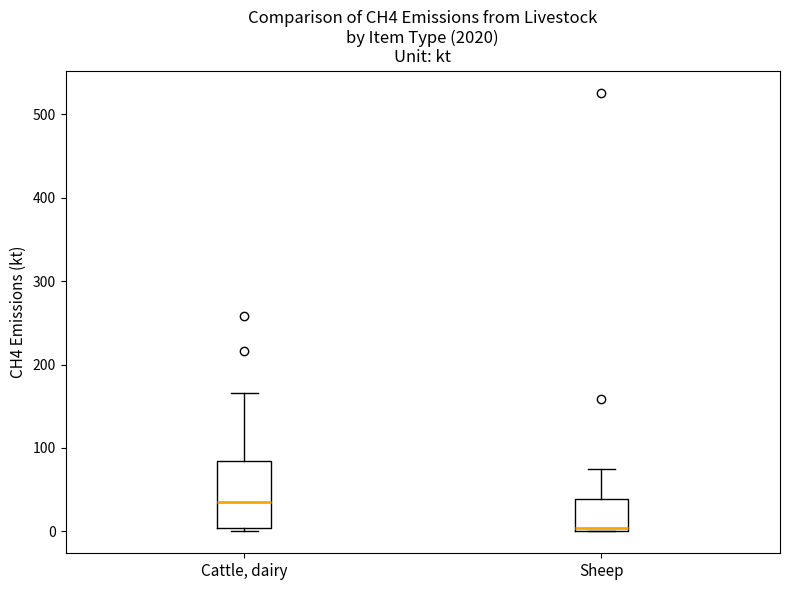

Which box is the tallest, from its lower edge to its upper edge?

Cattle, dairy